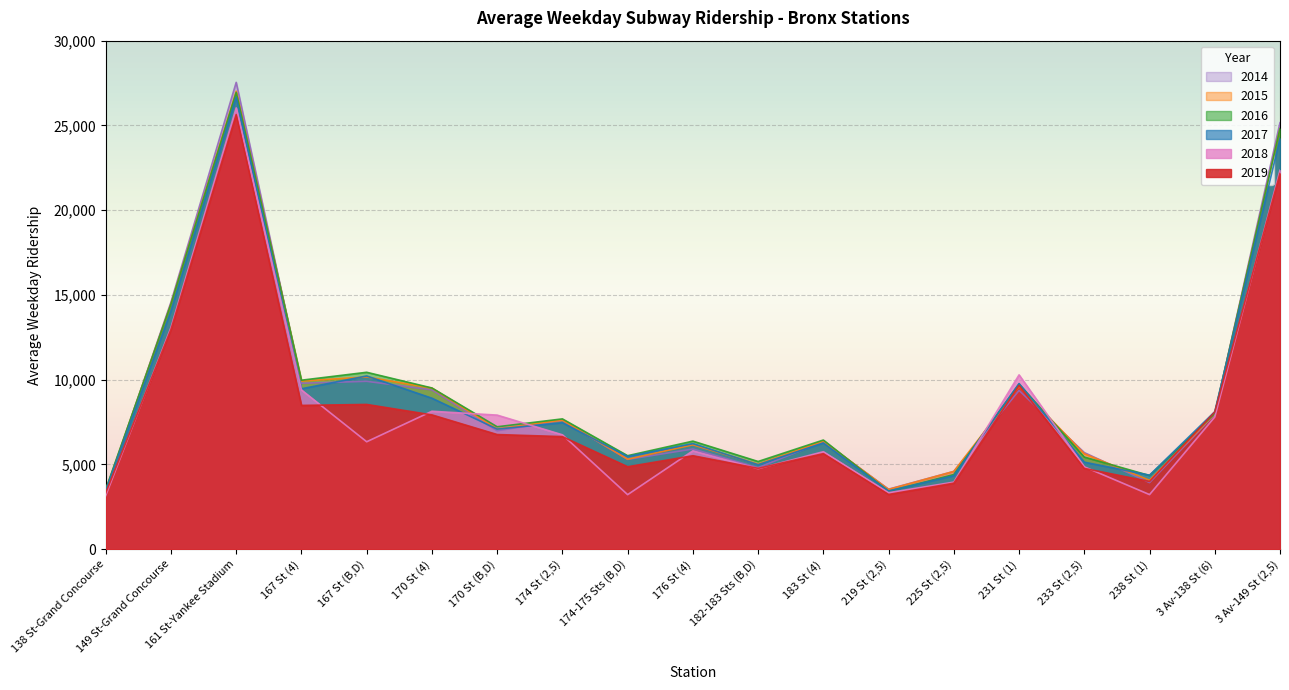

Where is 2018 nearest to the value 14600?

149 St-Grand Concourse